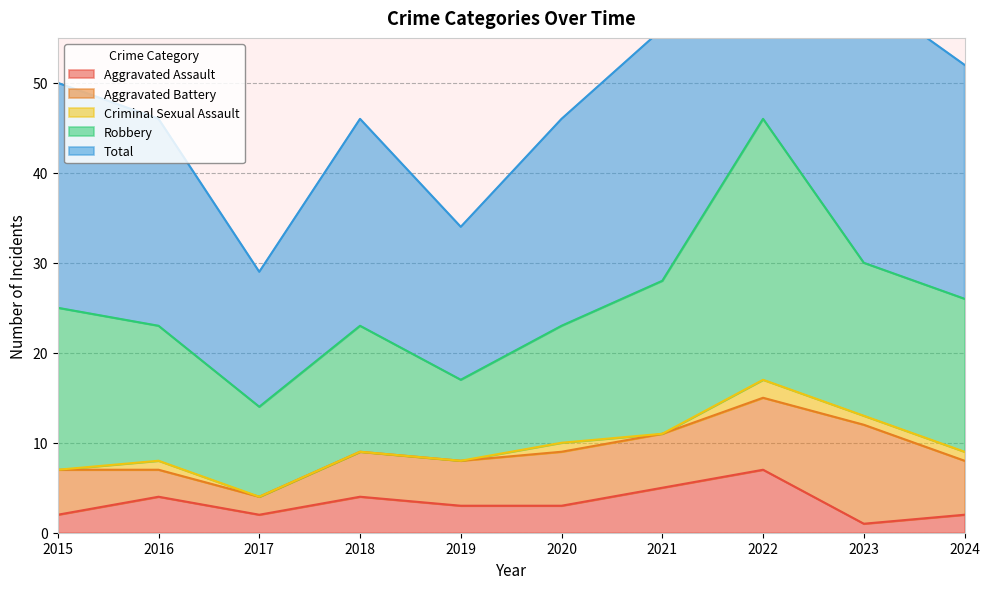

At which category is the sum across all series the highest?

2022